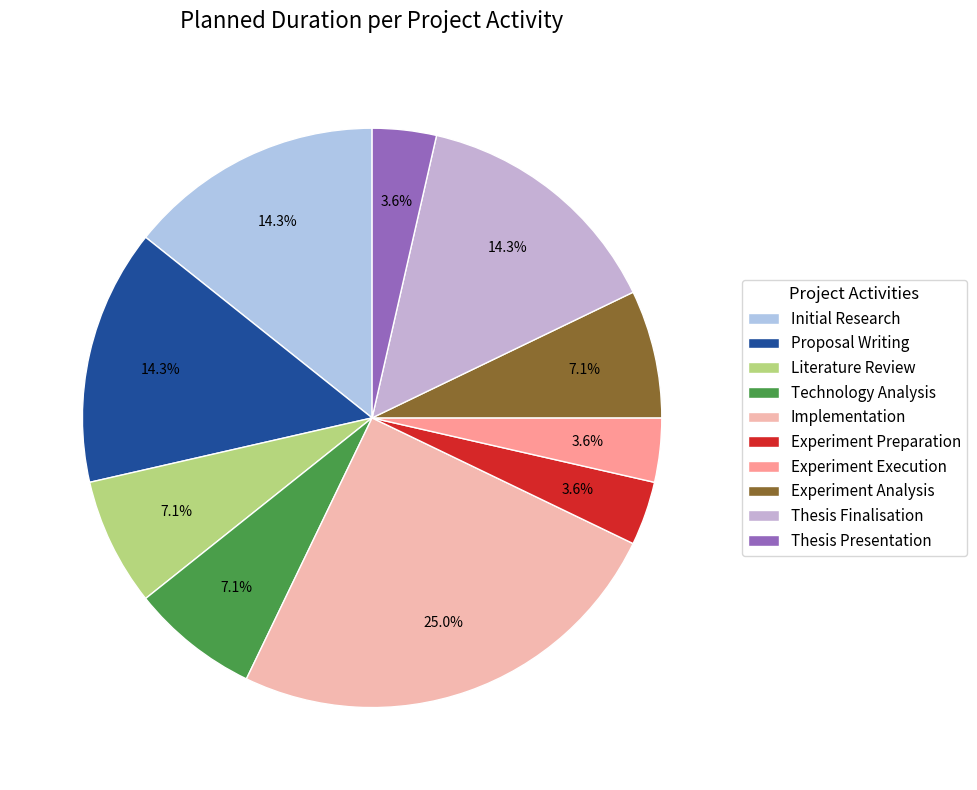

To the nearest percent, what is the difference between the Implementation and Technology Analysis slice percentages?

18%